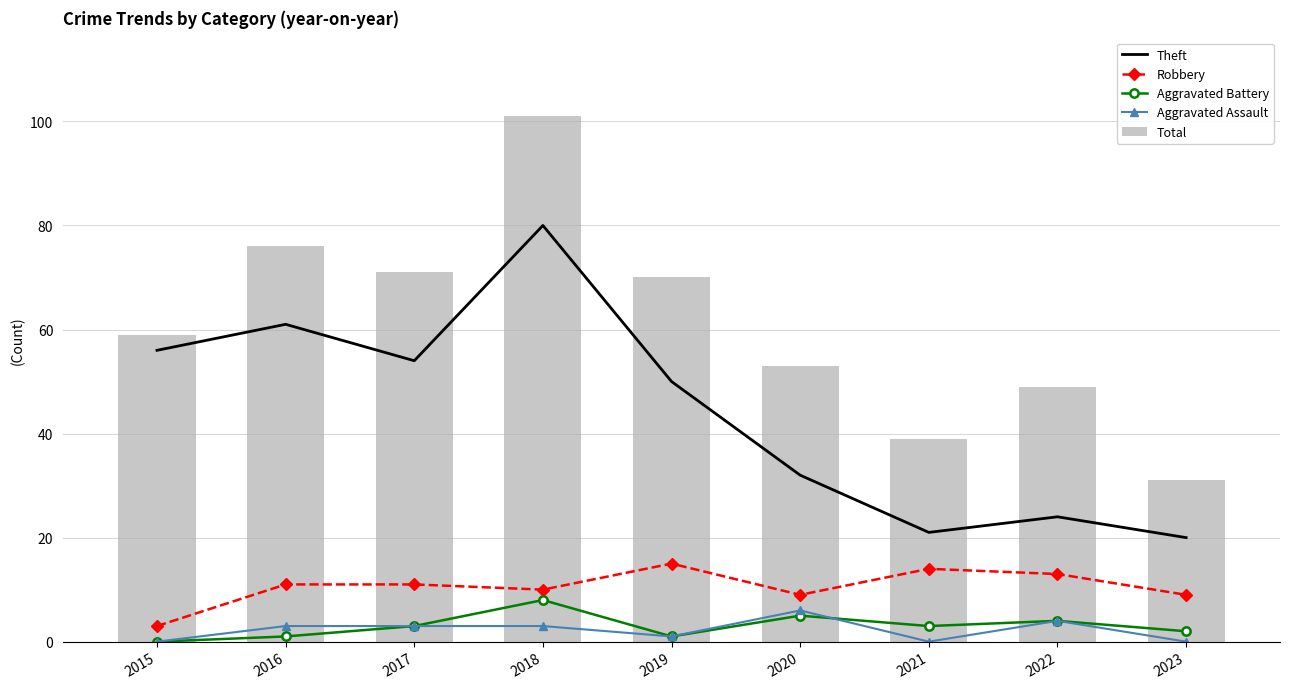

At which label does Robbery first exceed 11?

2019